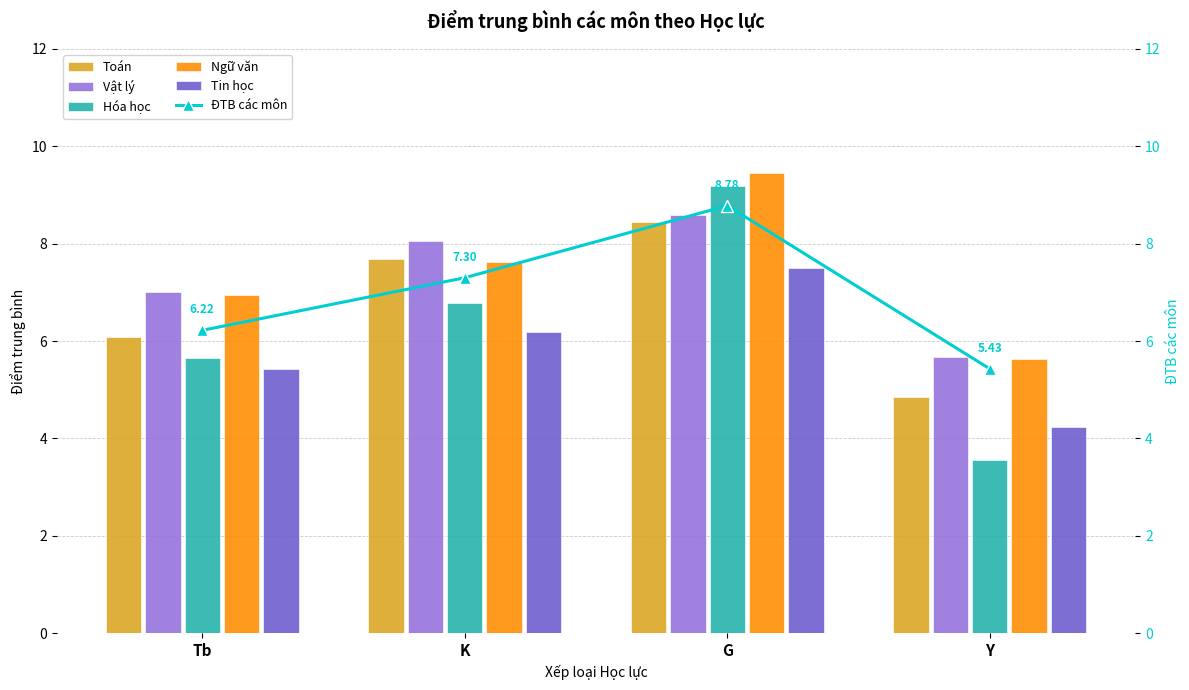

Between K and Y, which is larger?

K